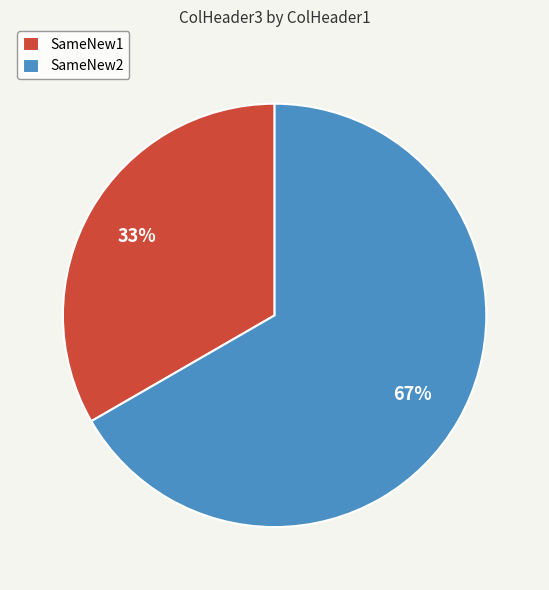

To the nearest percent, what is the combined percentage of SameNew2 and SameNew1?

100%